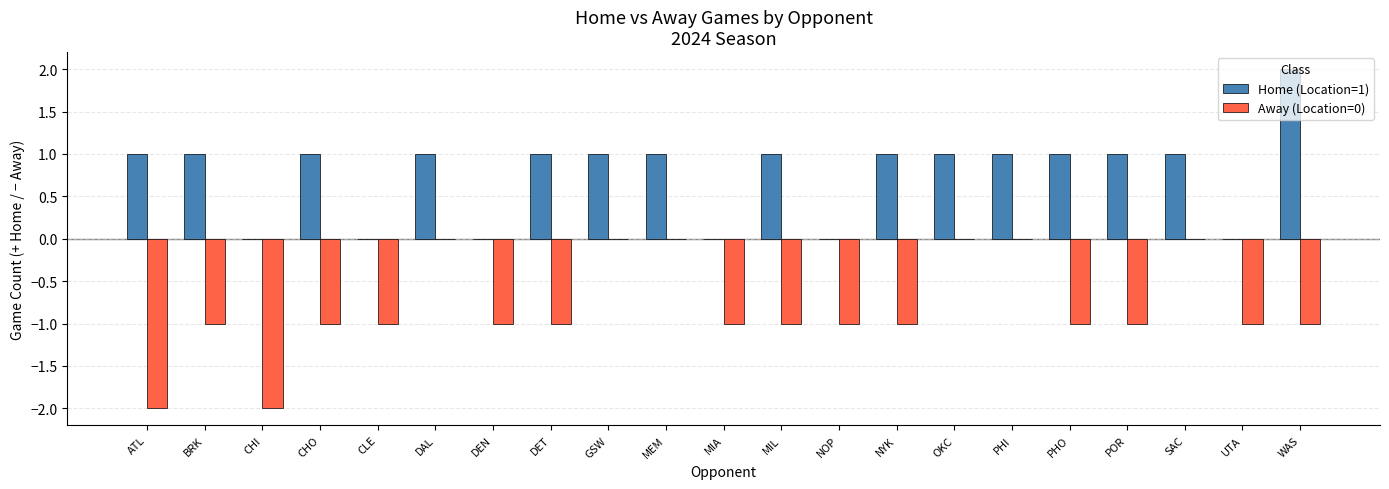

Does the chart contain stacked bars?

No